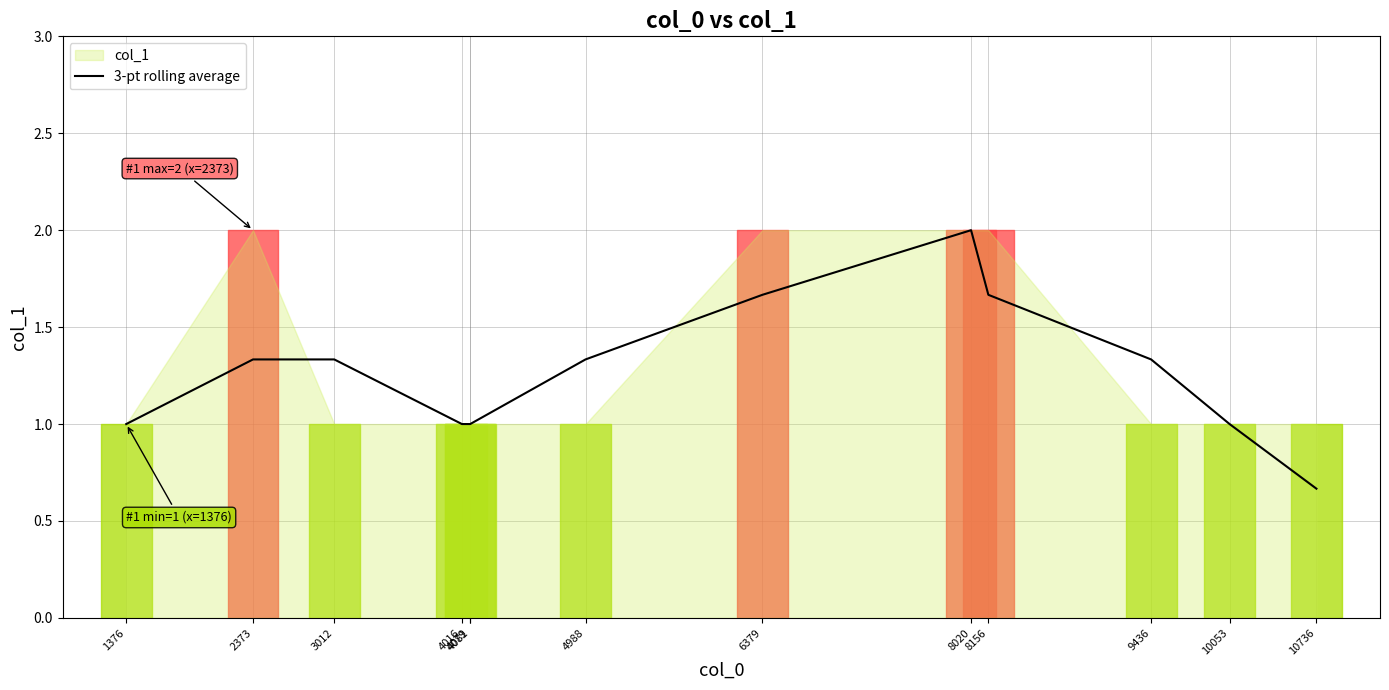

What is the greatest value displayed?

2.0